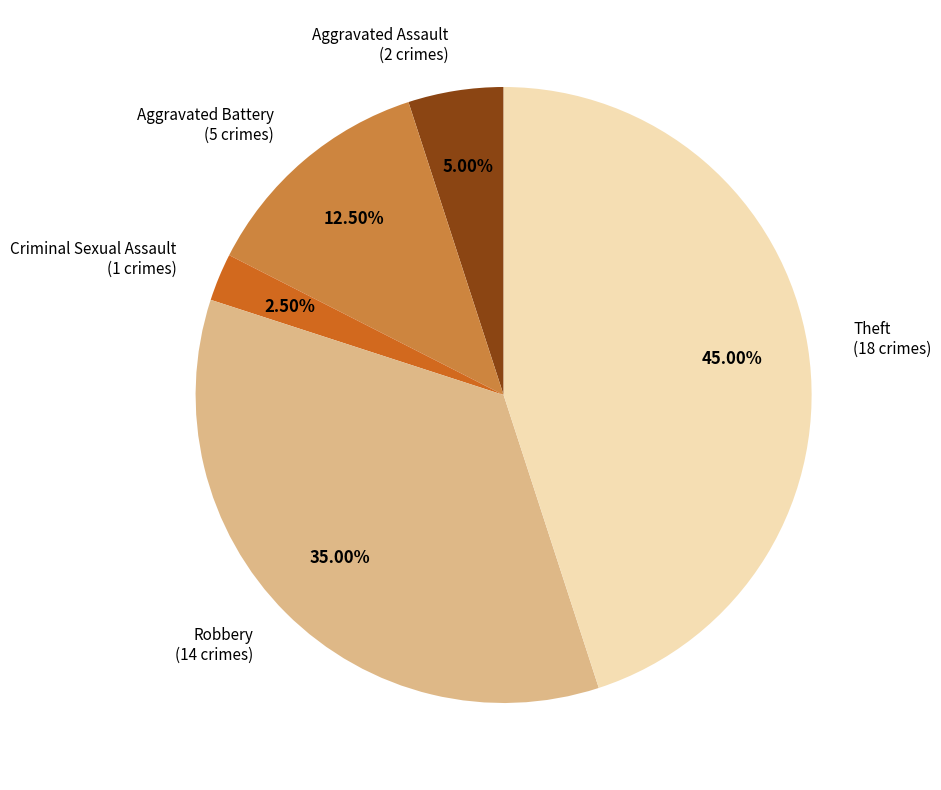

To the nearest percent, what is the difference between the Robbery and Aggravated Battery slice percentages?

22%